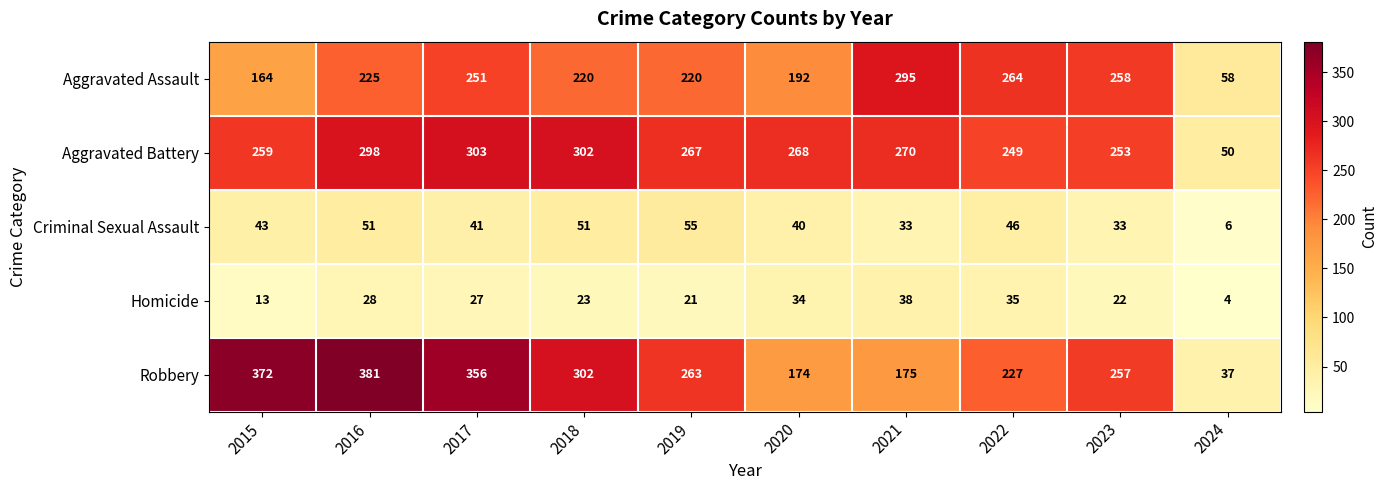

Rank the series by their maximum value, from highest to lowest.

Robbery, Aggravated Battery, Aggravated Assault, Criminal Sexual Assault, Homicide